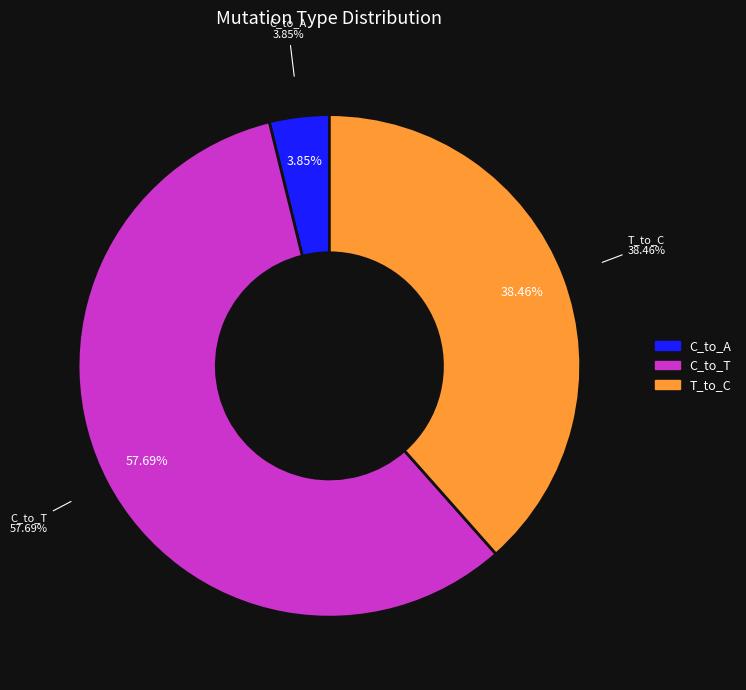

To the nearest percent, what percentage of the pie is C_to_A?

4%